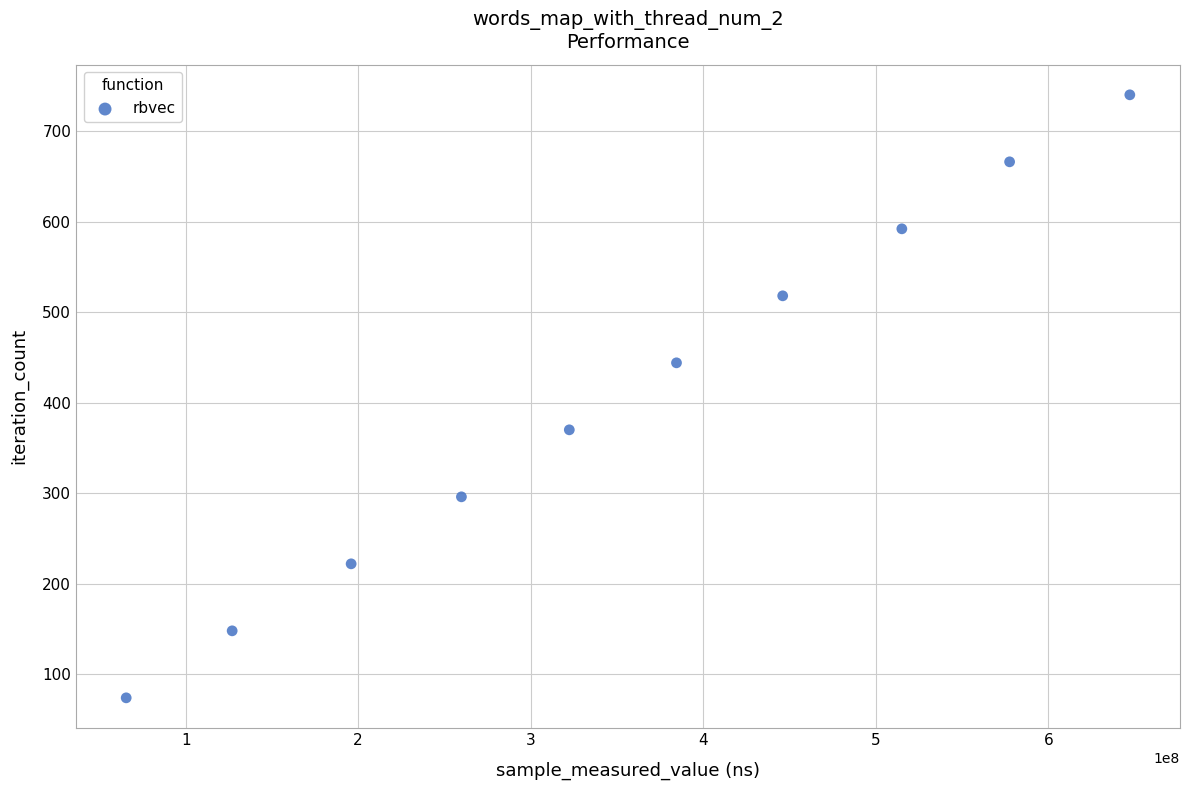

What is the average Y value?

407